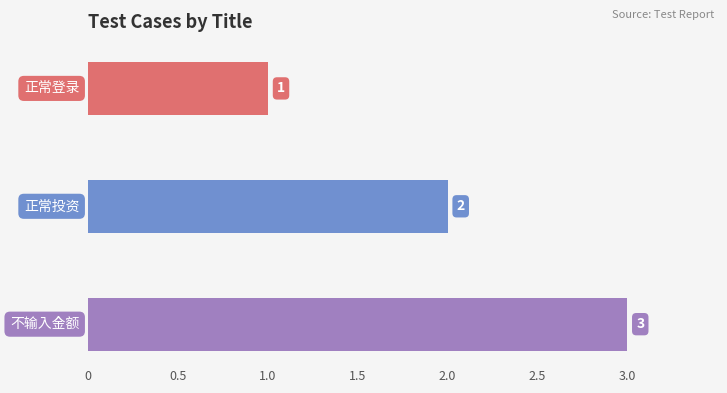

Count the values in the range 1 to 3.

3